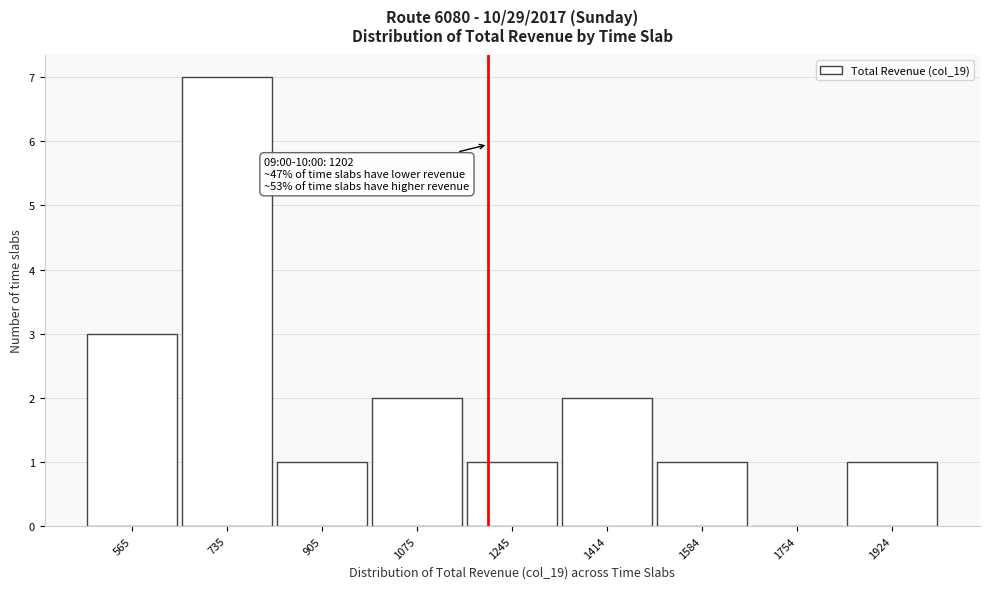

Which range on the x-axis has the tallest bar?

660 to 820